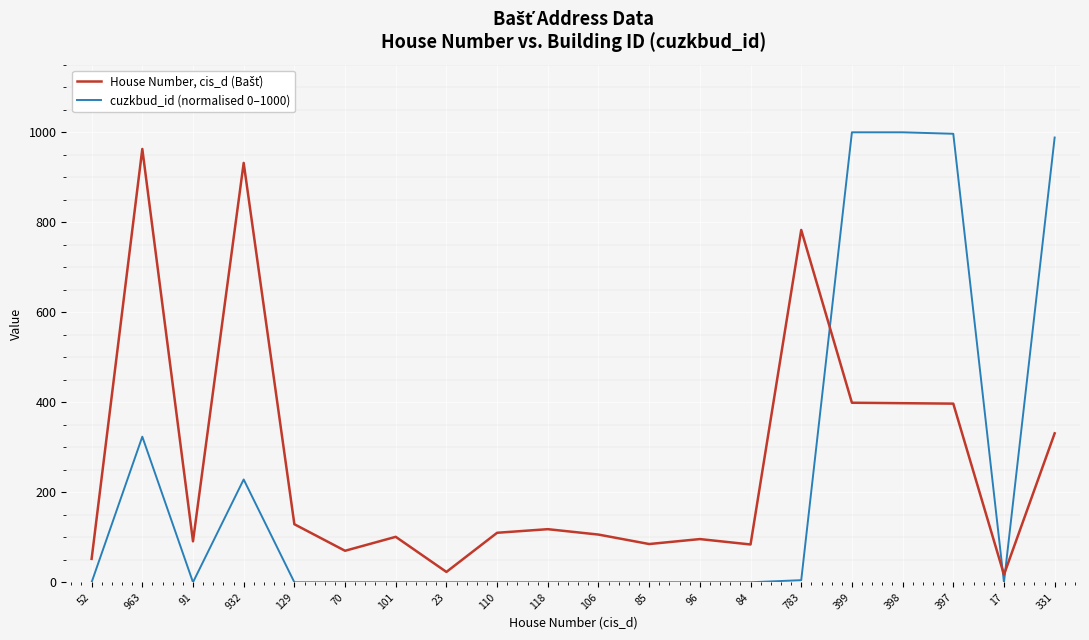

What is the difference between the maximum and minimum values in the cuzkbud_id (normalised 0–1000) series?

1000.0